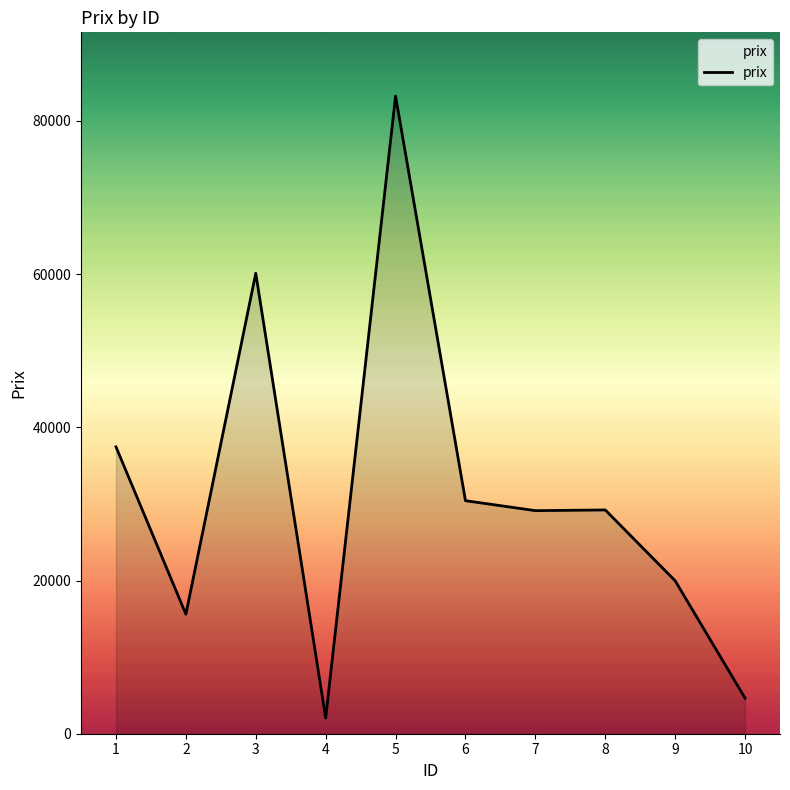

Where is the data nearest to the value 42651?

1